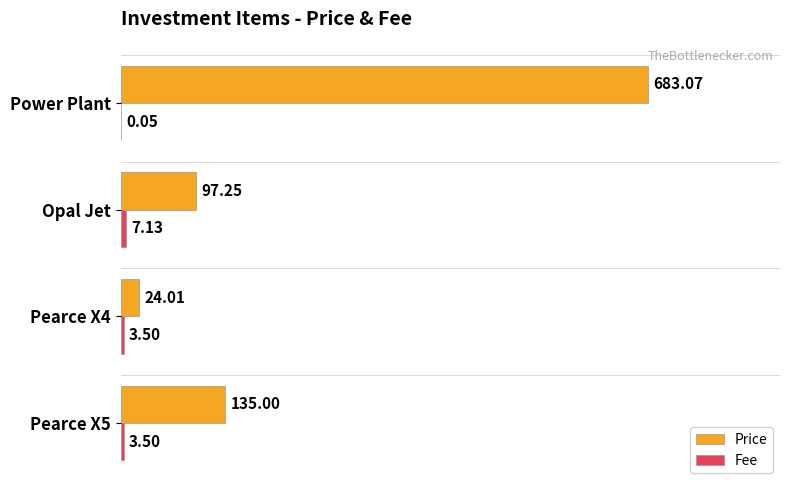

Between Pearce X4 and Power Plant, which series saw the biggest shift?

Price